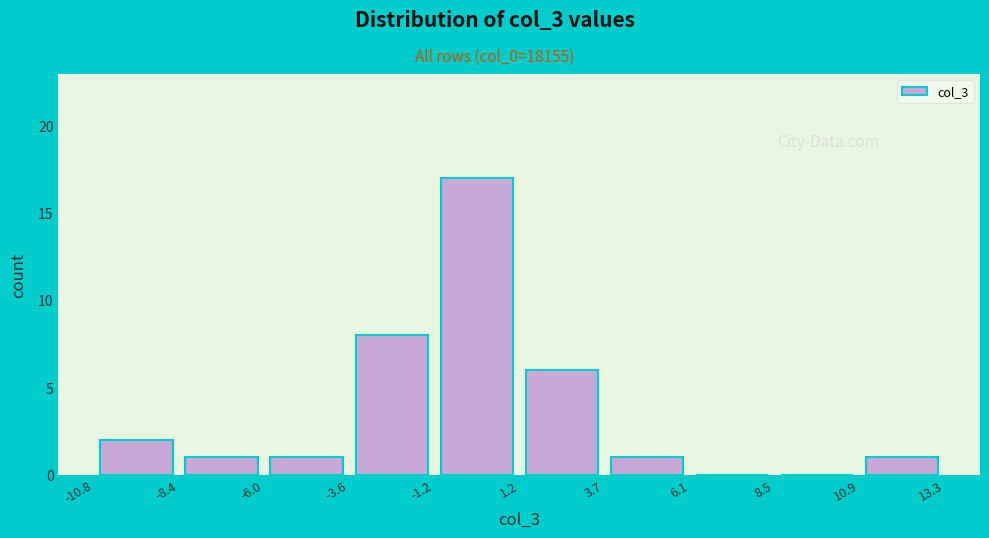

What is the height of the bar covering 1.2 to 3.7 on the x-axis? The values are not printed on the chart, so give them approximately, as read against the axis.

6